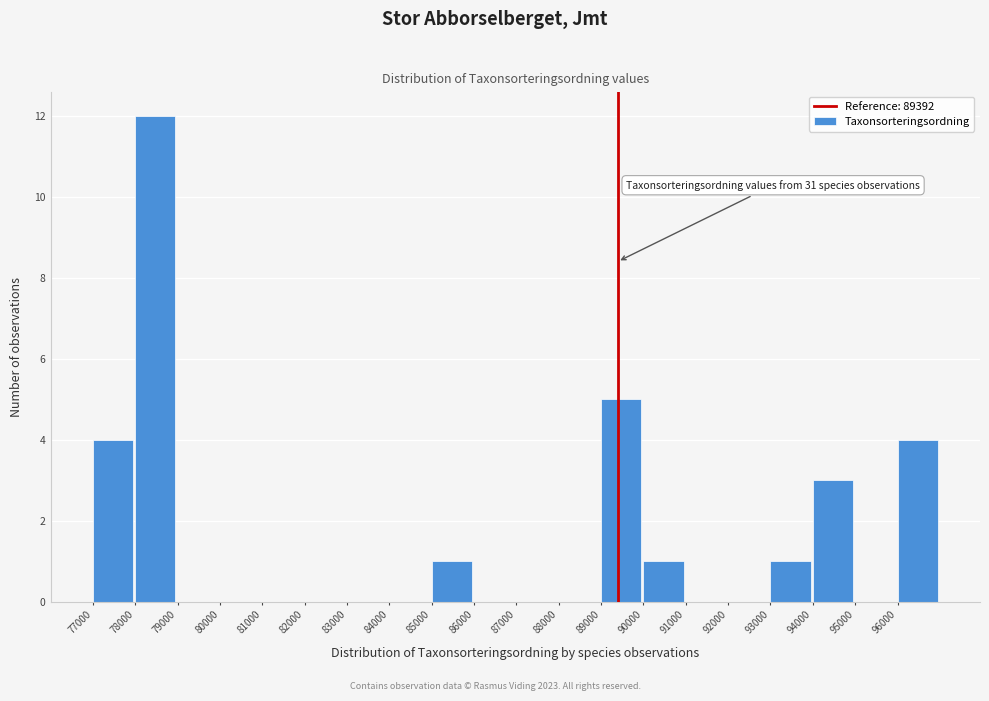

Over which range of the x-axis is the bar tallest?

78000 to 79000